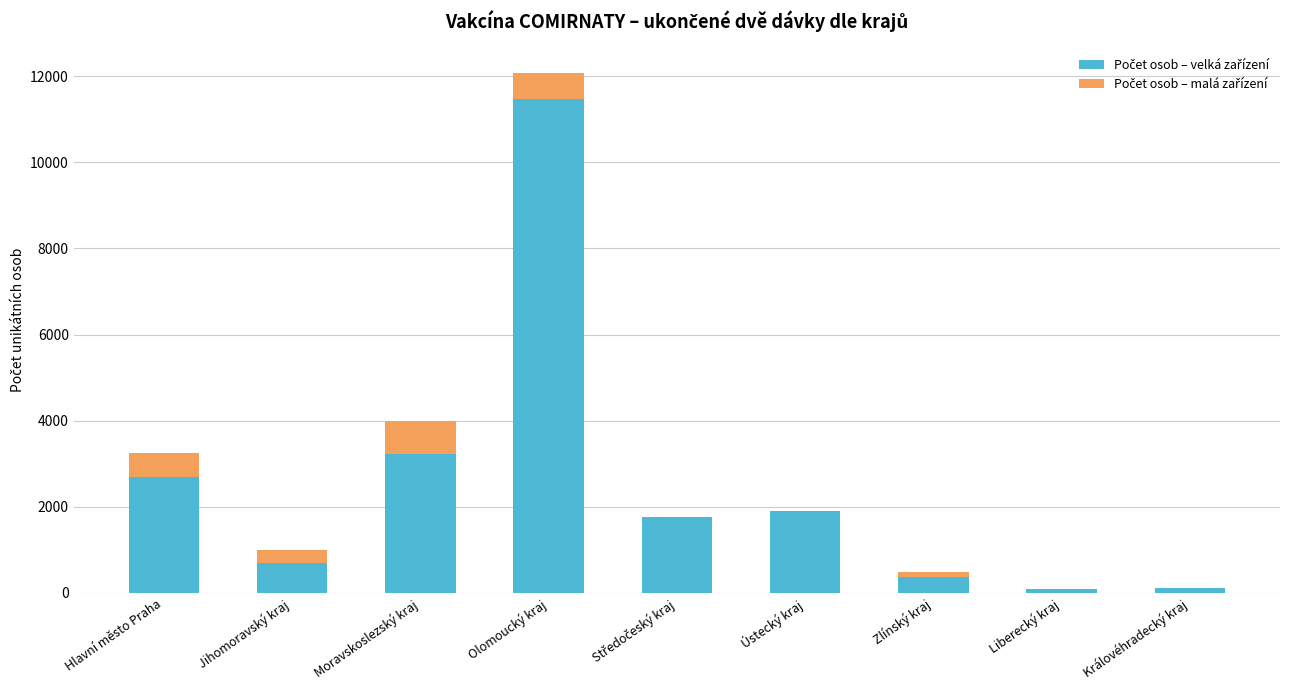

At which category is the sum across all series the highest?

Olomoucký kraj